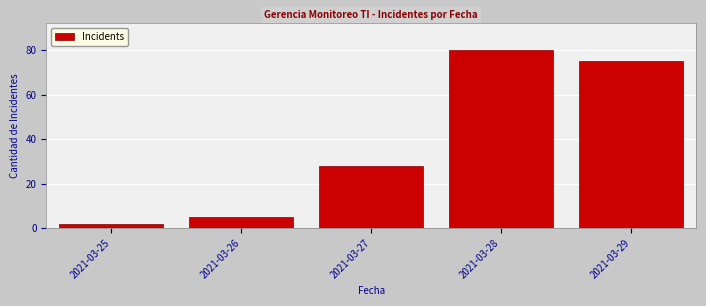

Reading right to left, list all the values displayed in this chart.

75	80	28	5	2